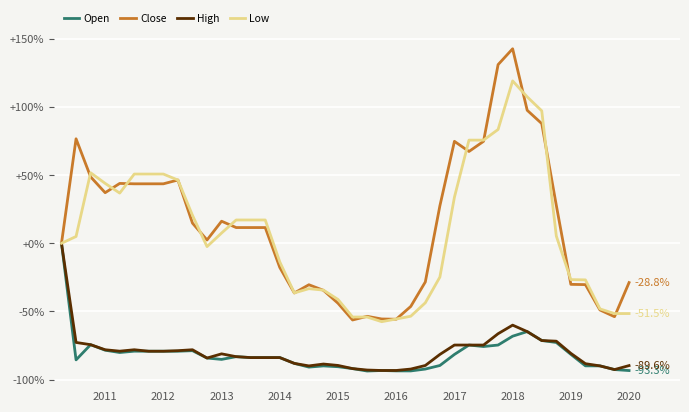

What is the average value of the Open series?

-81.3